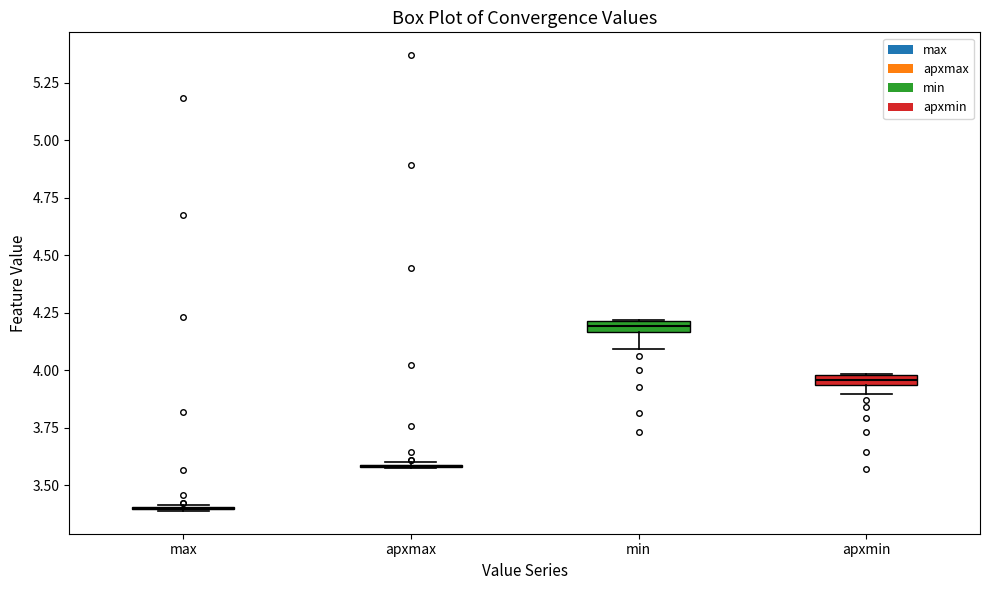

Where is the upper edge of the box for apxmin on the y-axis? The values are not printed on the chart, so give them approximately, as read against the axis.

4.00